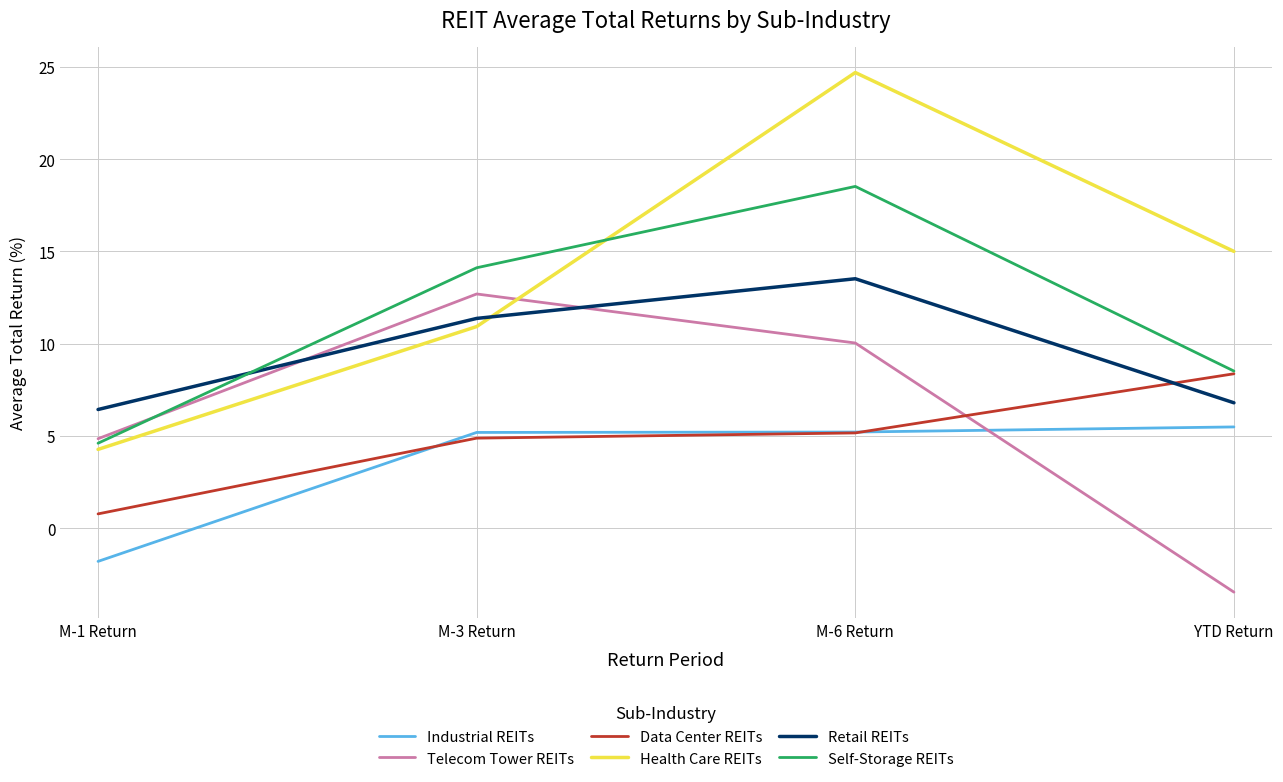

In Health Care REITs, how many points are higher than both neighbors (excluding endpoints)?

1